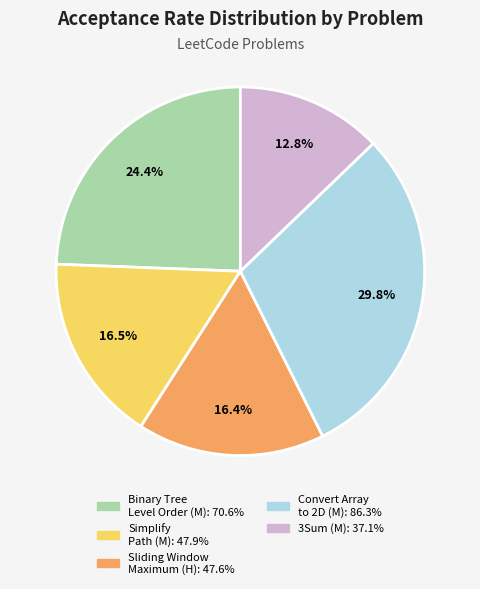

Is there any slice that represents more than half of the pie?

No